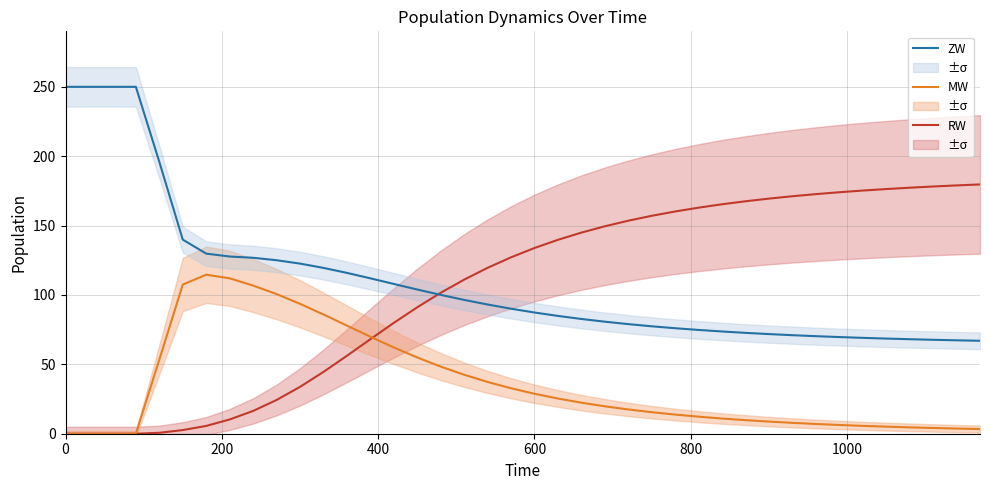

How many values in the ZW series exceed 90?

20